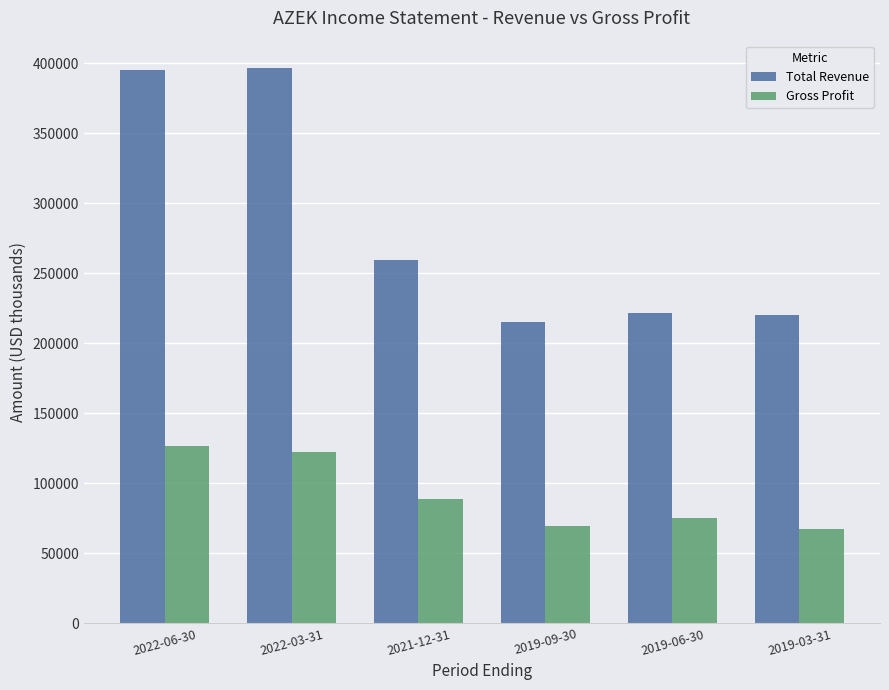

Does the chart contain any negative values?

No